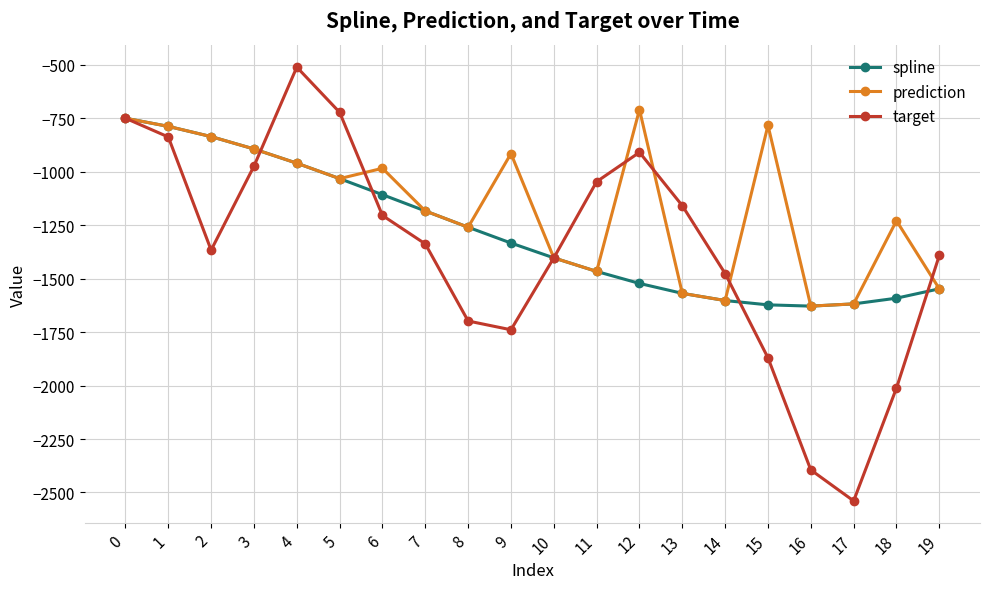

The value of target at 17 is -1639.3. True or false?

False